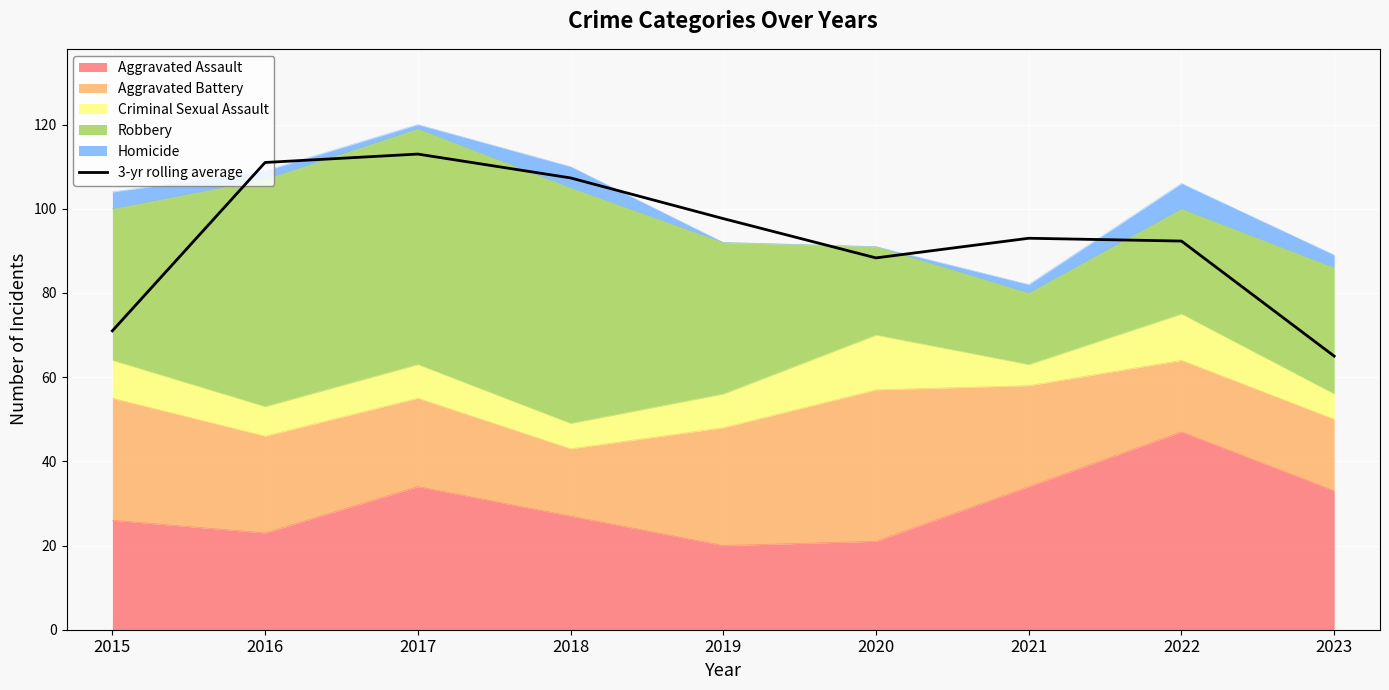

List the labels in order of value, smallest first.

2023, 2015, 2020, 2022, 2021, 2019, 2018, 2016, 2017